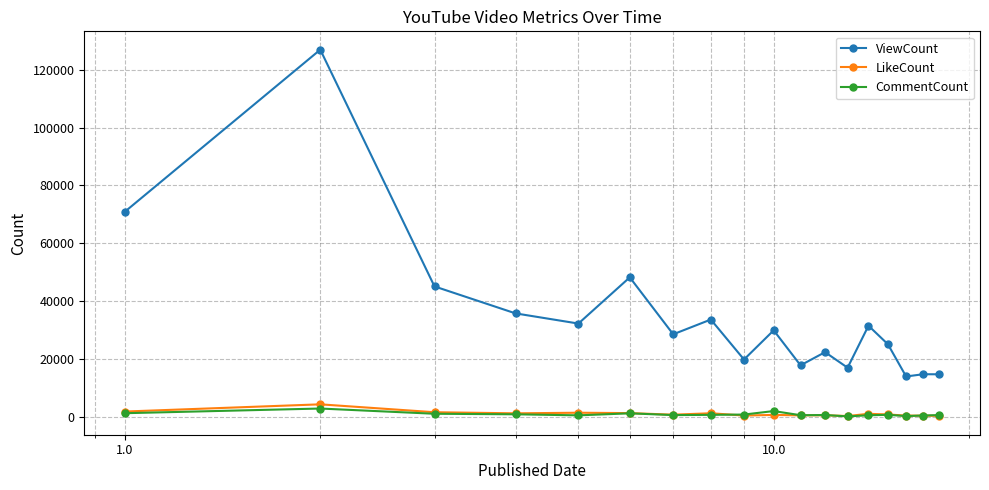

Which series has the largest range (max minus min)?

ViewCount